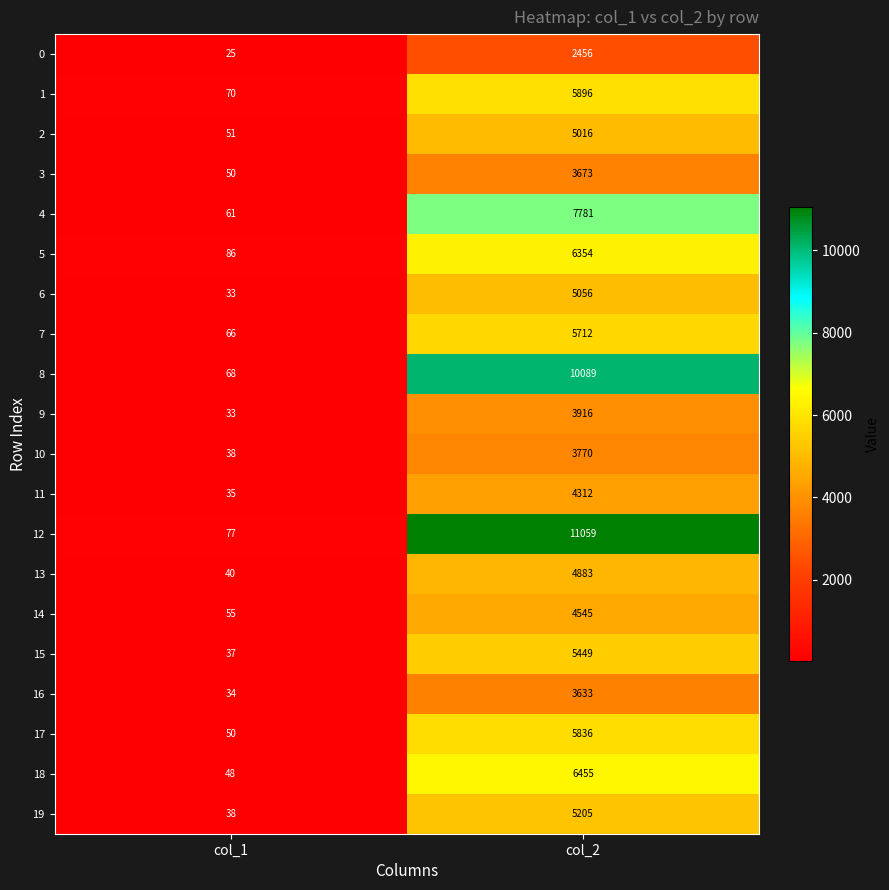

Is it true that 12 equals 41 at col_1?

False